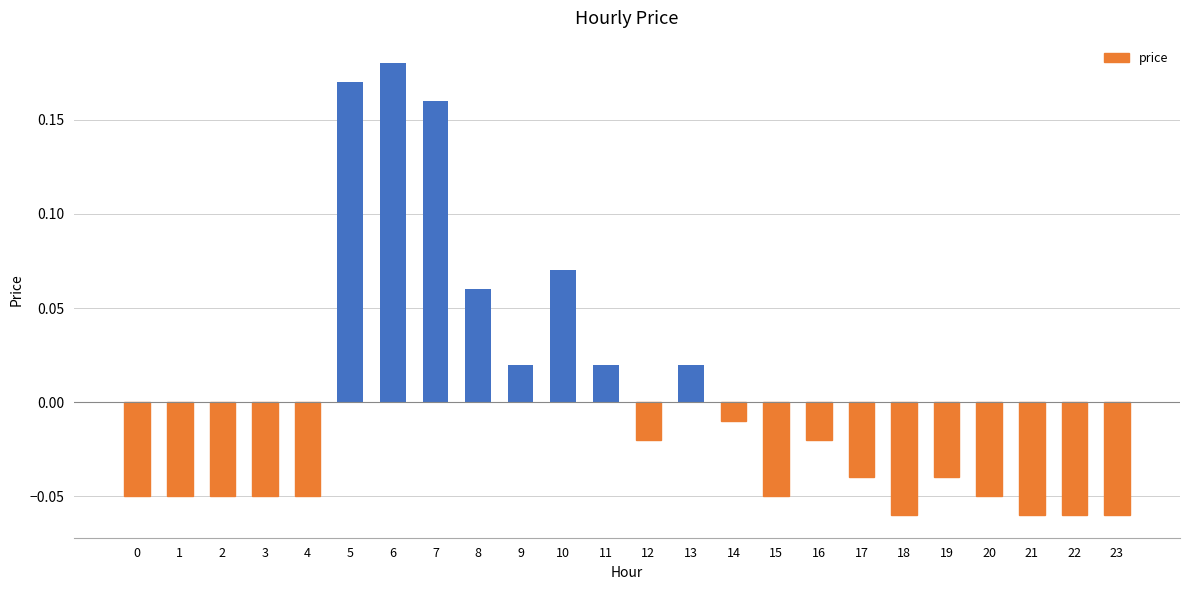

Is it true that the value at 0 is -0.0?

False